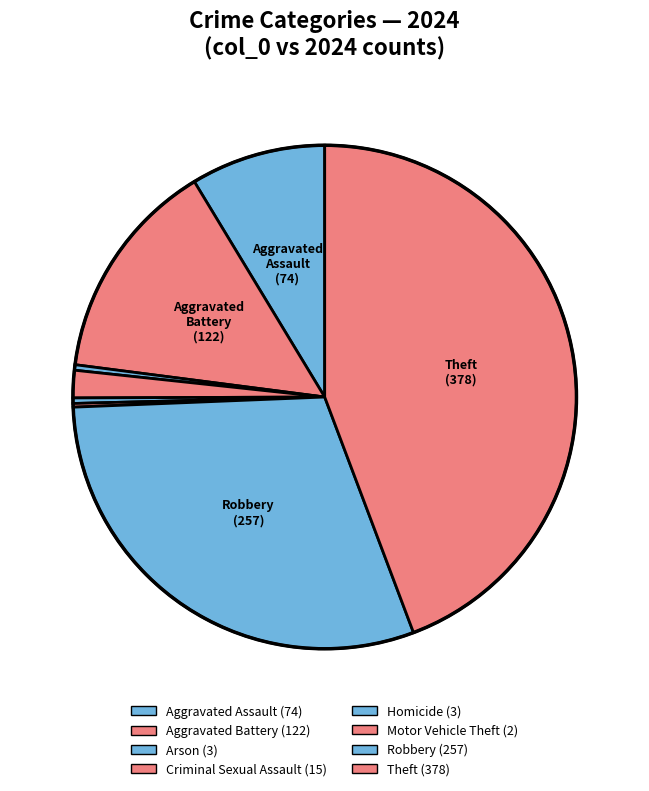

True or false: Theft accounts for 44% of the total.

True